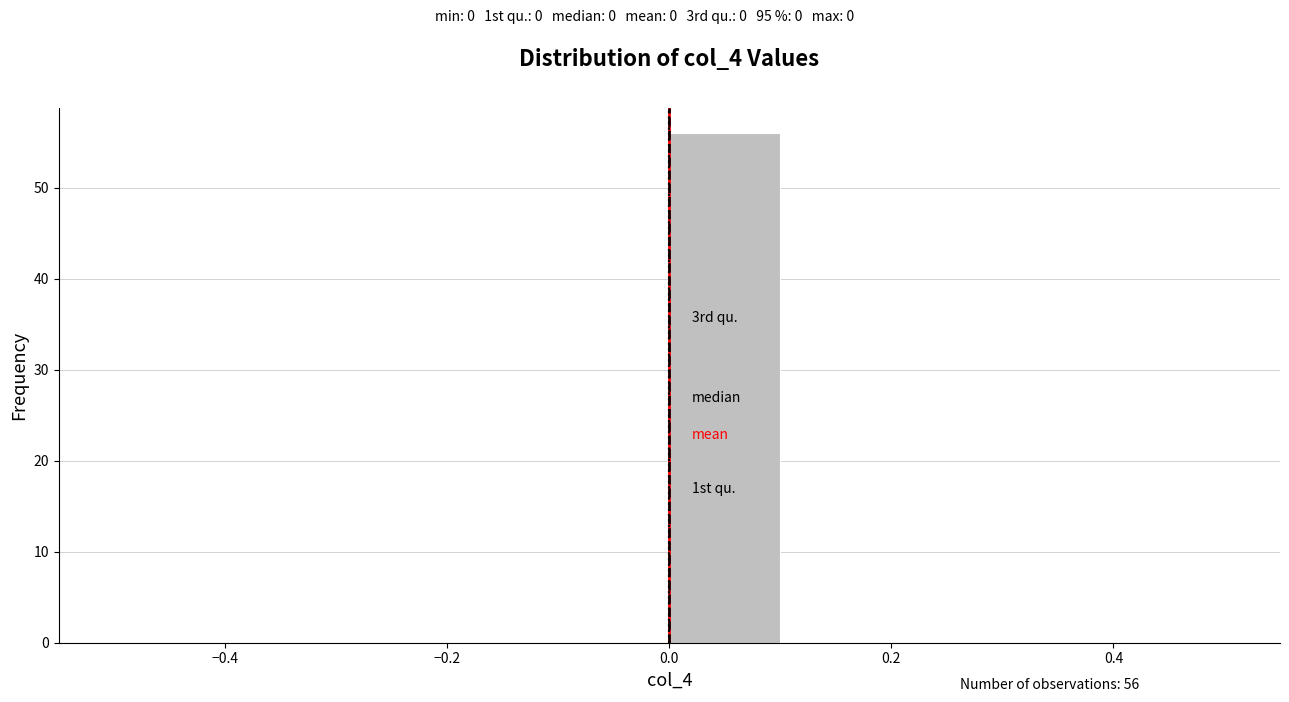

Which range on the x-axis has the tallest bar?

0.0 to 0.1